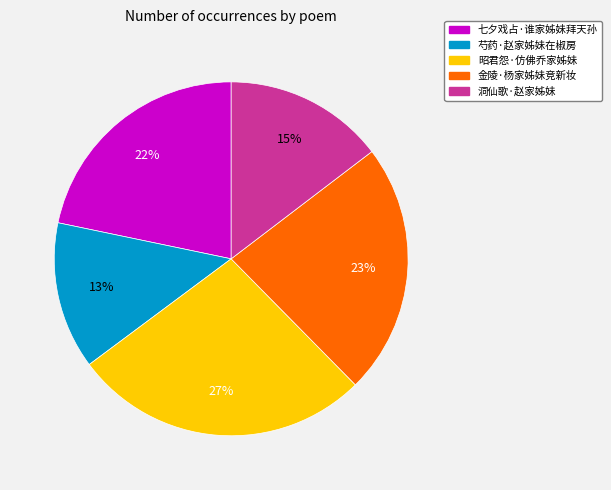

To the nearest percent, what is the difference between the largest and smallest slice percentages?

14%